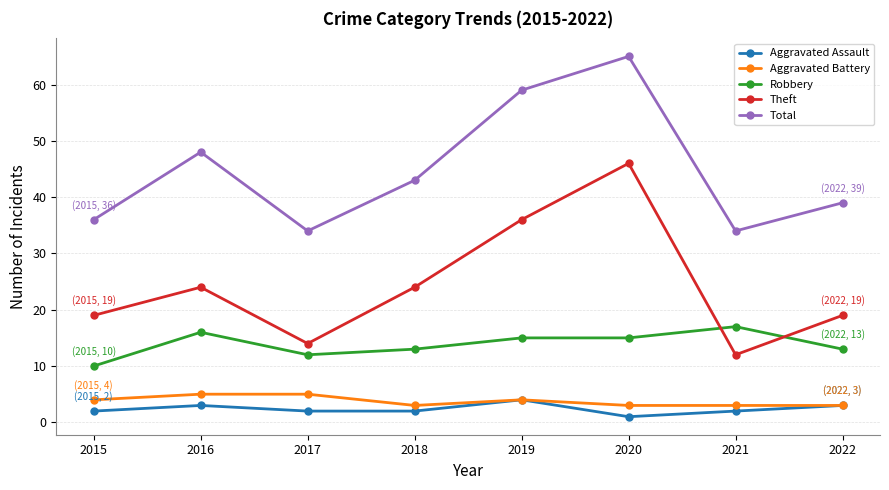

True or false: Theft has a value of 12 at 2021.

True